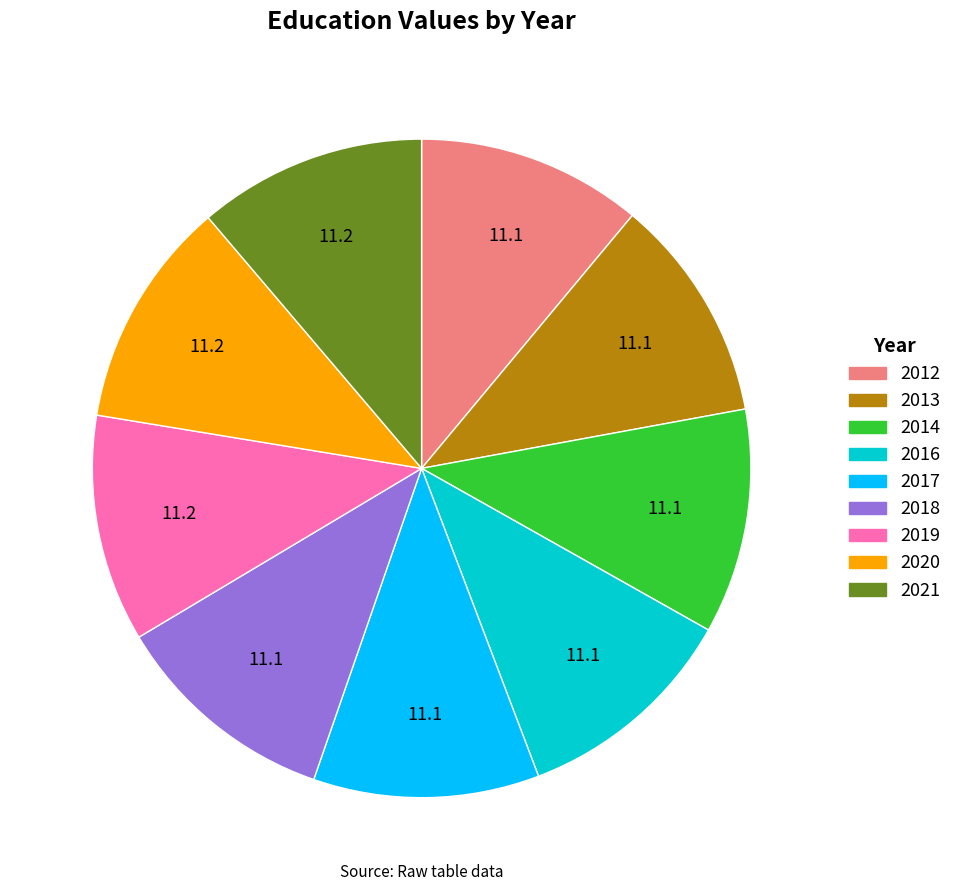

True or false: 2013 accounts for 1% of the total.

False